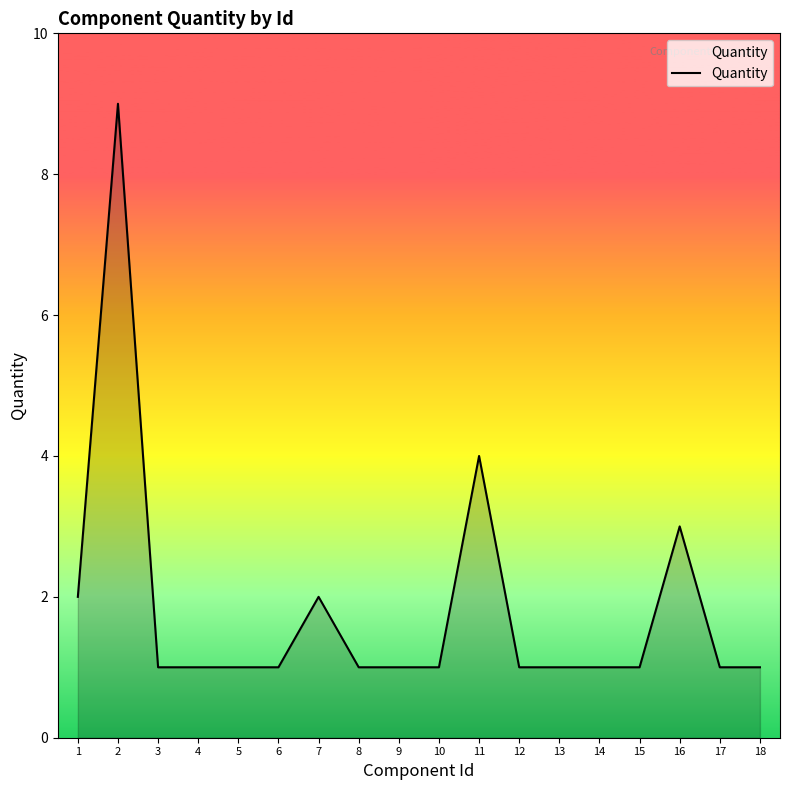

Does the chart have visible grid lines?

No